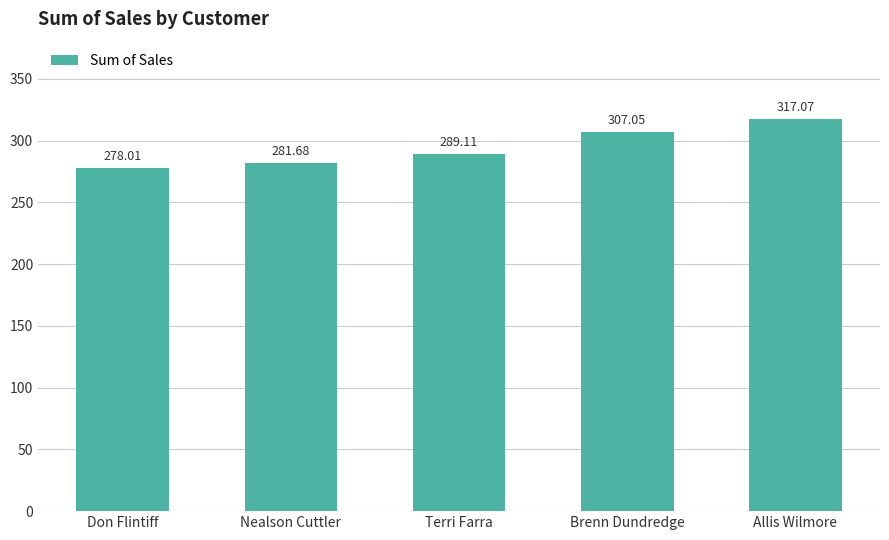

What is the difference between the values at Allis Wilmore and Brenn Dundredge?

10.0